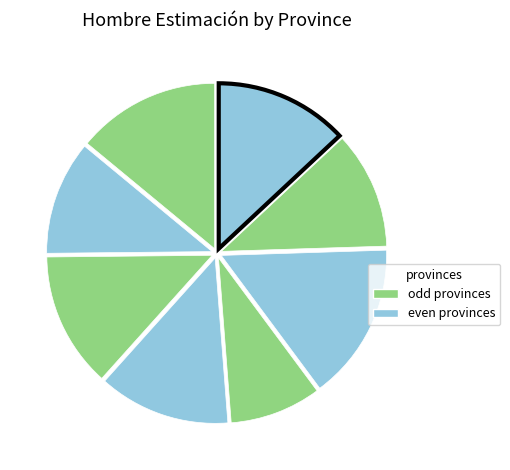

How many segments does this pie chart have?

8